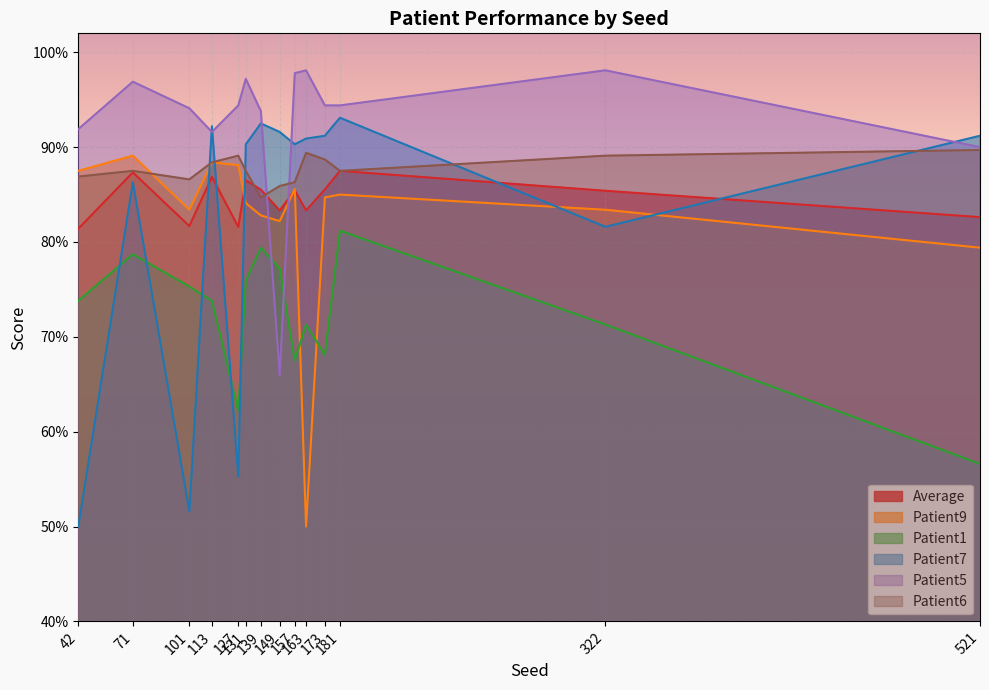

What is the average value of the Average series?

0.8